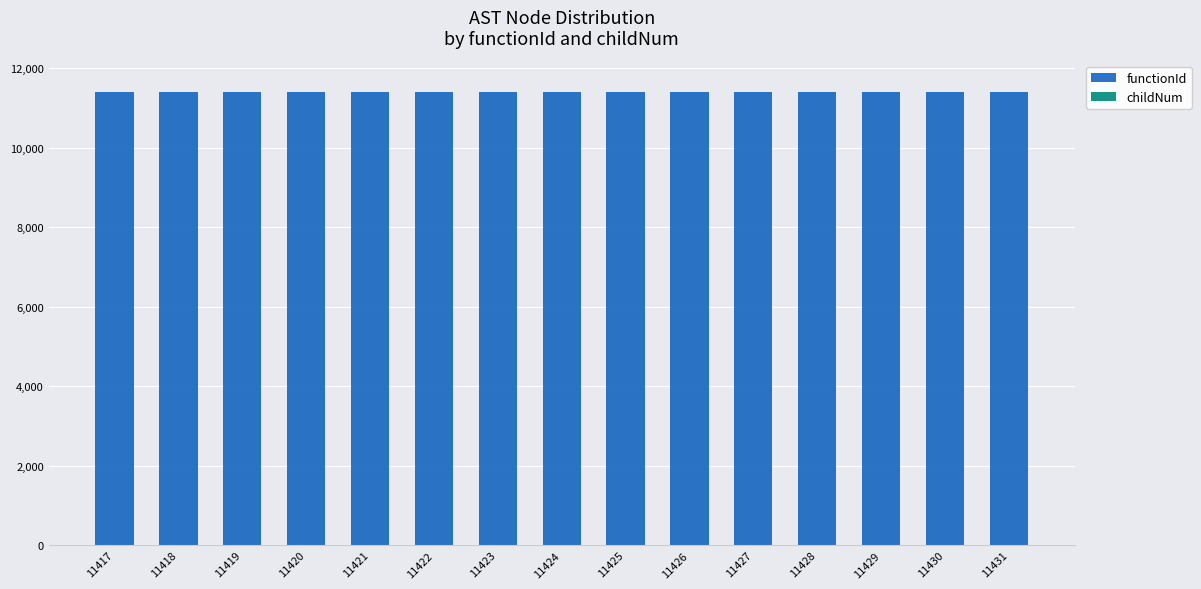

What is the sum of all functionId values?

171240